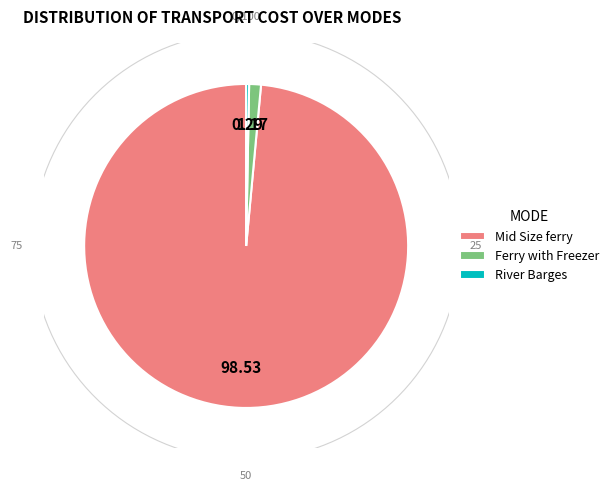

Is there a majority slice in this chart?

No